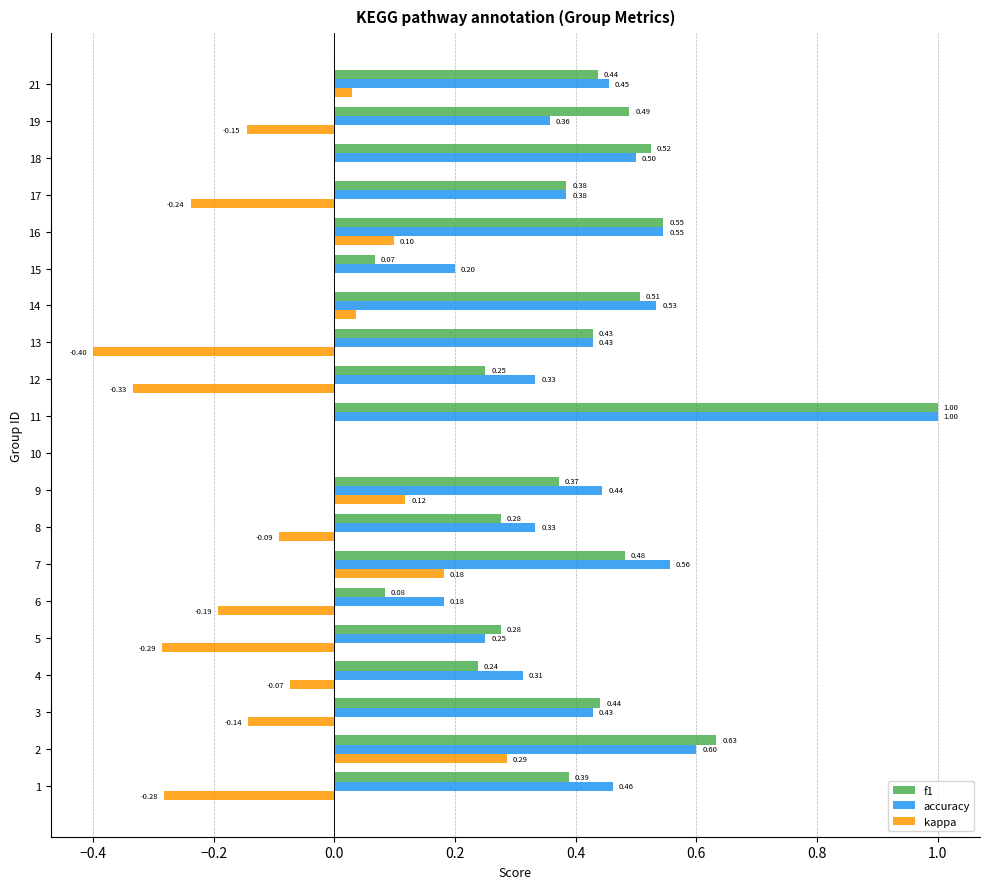

What is the sum of all kappa values?

-1.4